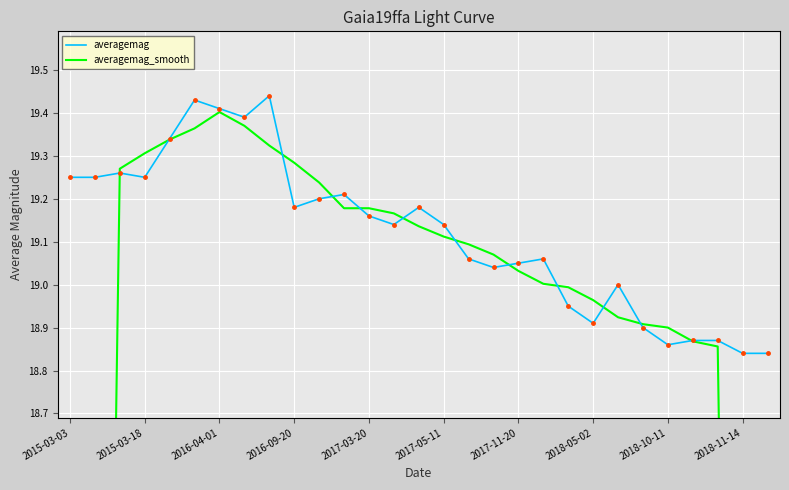

The value of averagemag at 2018-05-02 is 7.6. True or false?

False